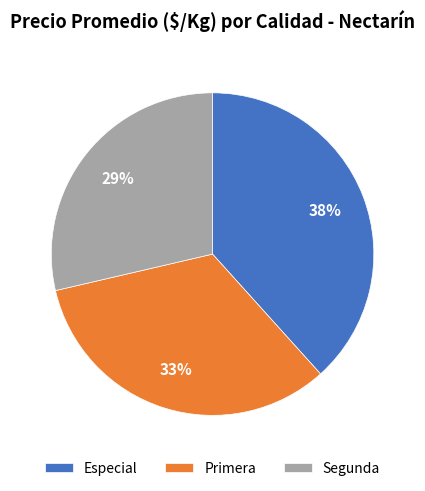

True or false: Segunda accounts for 39% of the total.

False